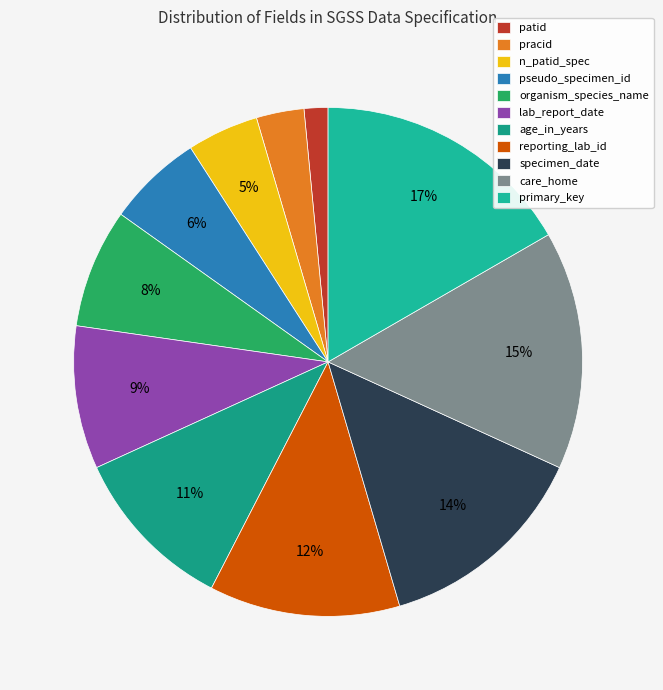

Is it true that organism_species_name is 8% of the pie?

True